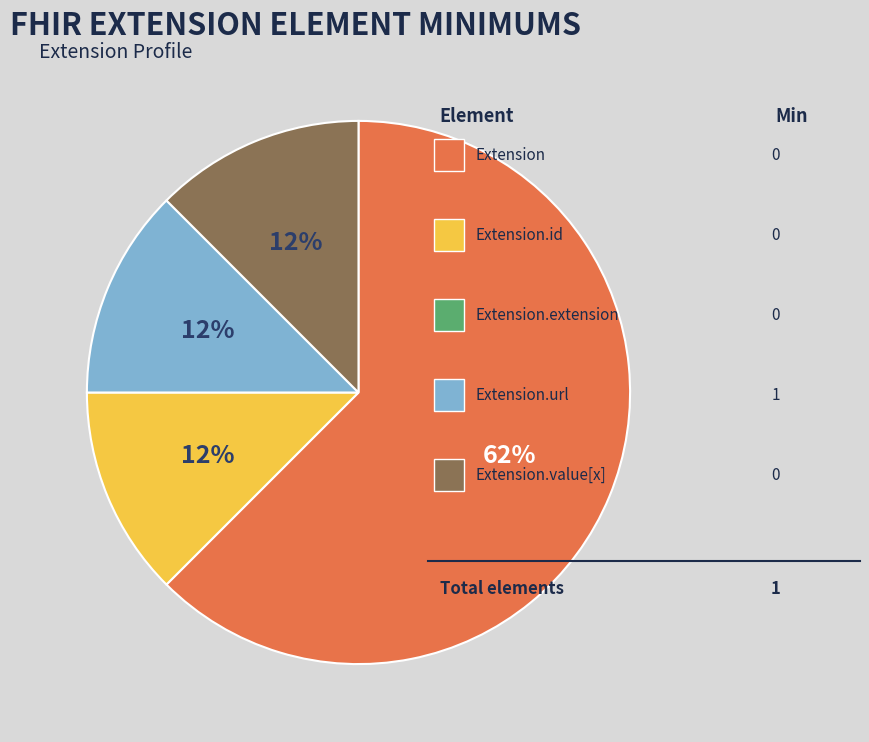

To the nearest percent, what is the average slice percentage?

25%